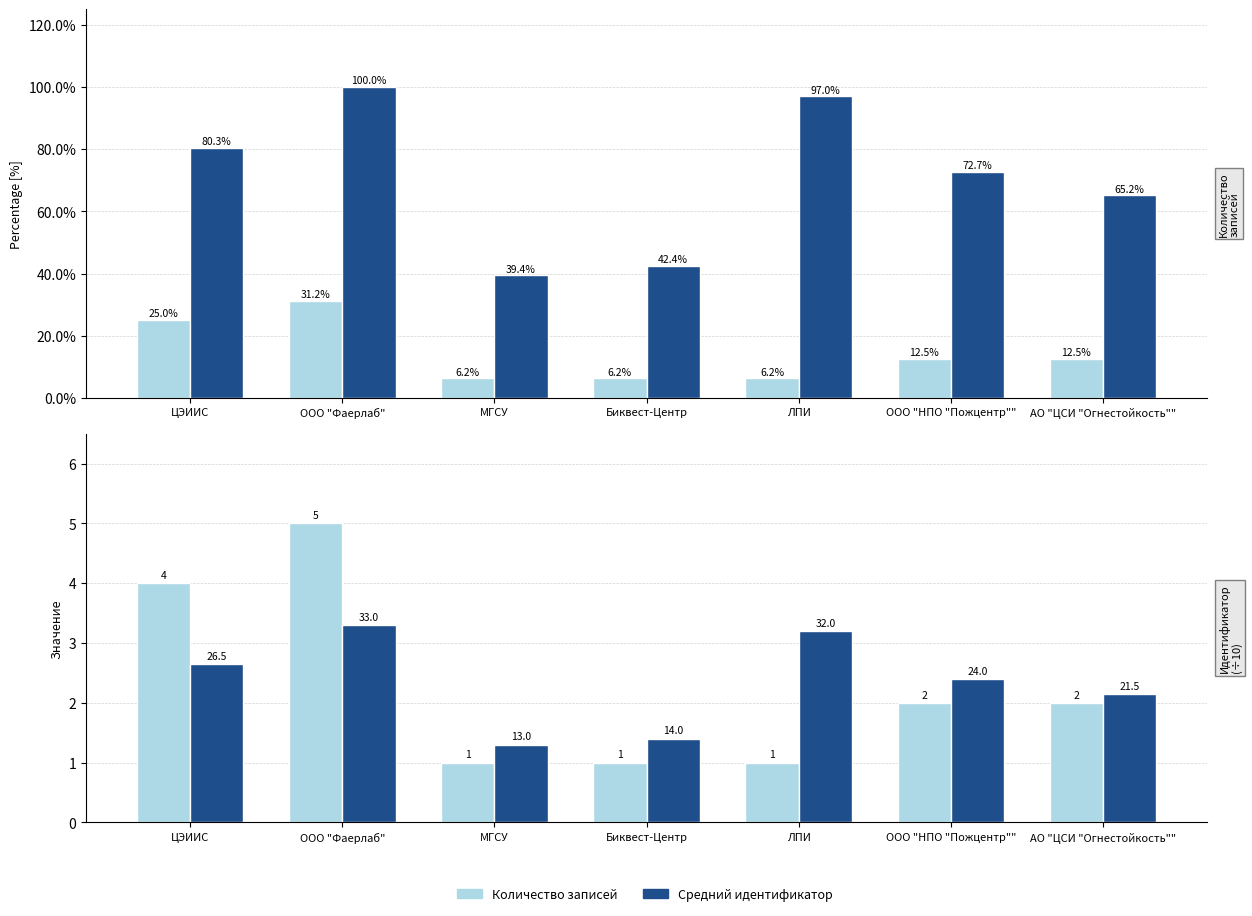

Does the chart contain any negative values?

No